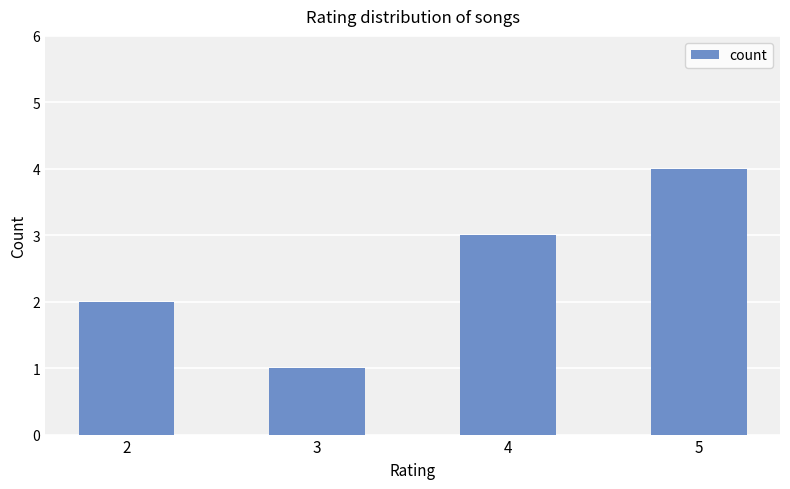

Which label corresponds to the largest value in the chart?

5